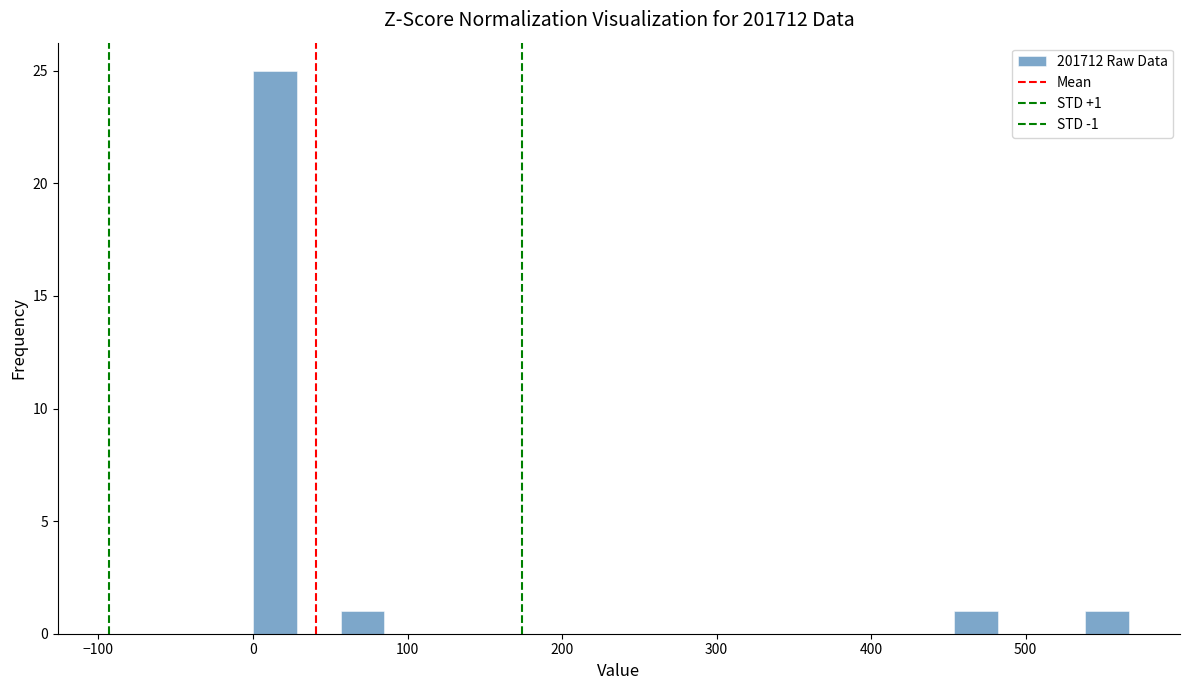

Read against the x-axis, roughly where is the centre of the tallest bar?

10